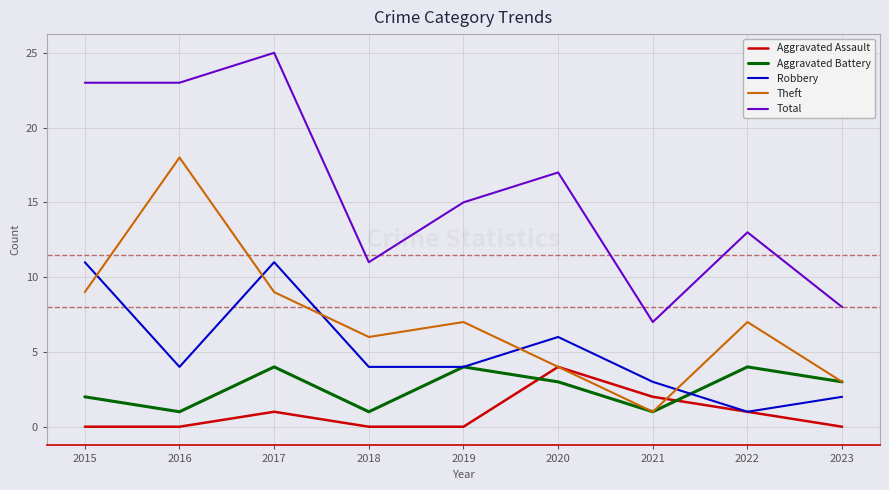

Which series has the largest total across all categories?

Total